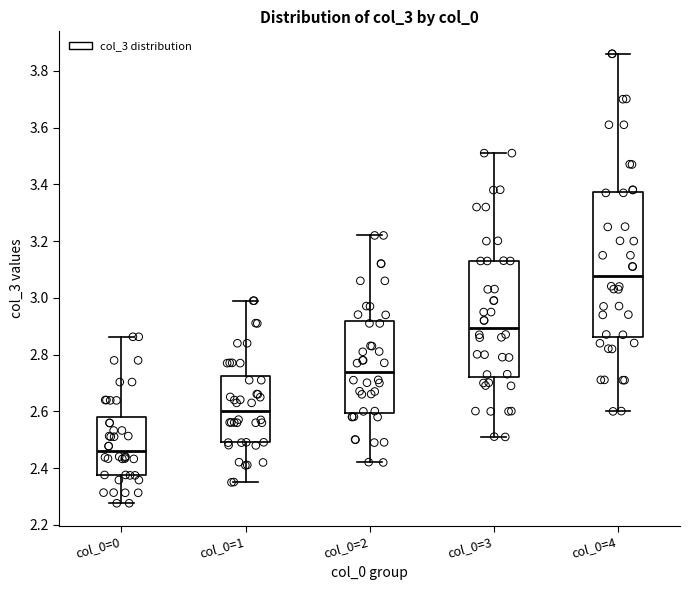

Comparing the boxes themselves (not the whiskers), which one is the tallest?

col_0=4